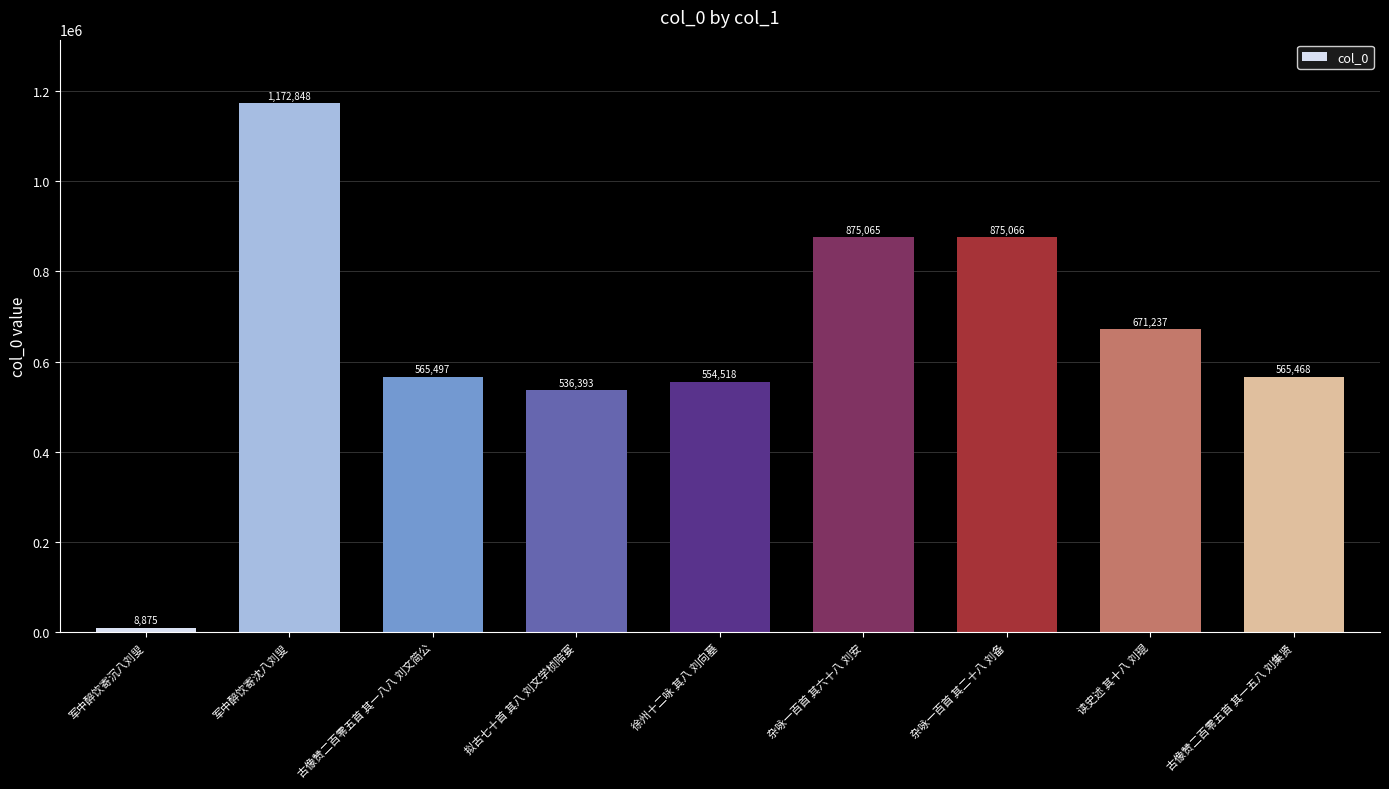

List the labels in order of value, smallest first.

军中醉饮寄沉八刘叟, 拟古七十首 其八 刘文学桢陪宴, 徐州十二咏 其八 刘向墓, 古像赞二百零五首 其一五八 刘集贤, 古像赞二百零五首 其一八八 刘文简公, 读史述 其十八 刘琨, 杂咏一百首 其六十八 刘安, 杂咏一百首 其二十八 刘备, 军中醉饮寄沈八刘叟